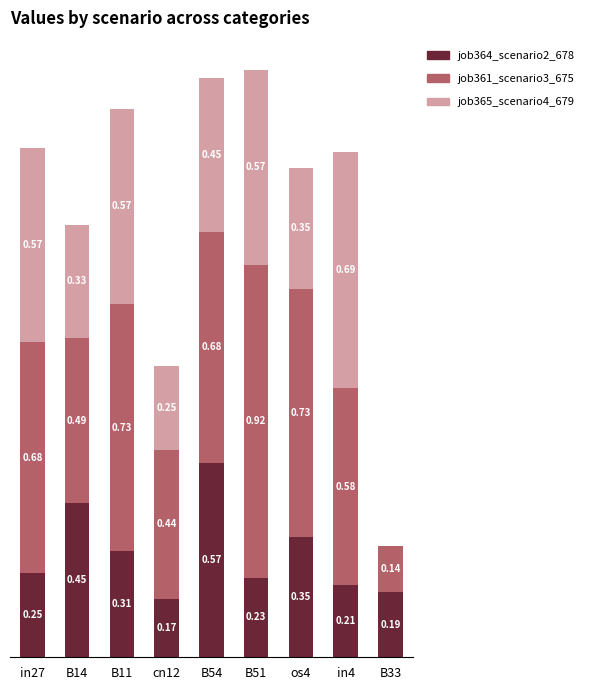

At which category is the sum across all series the highest?

B51